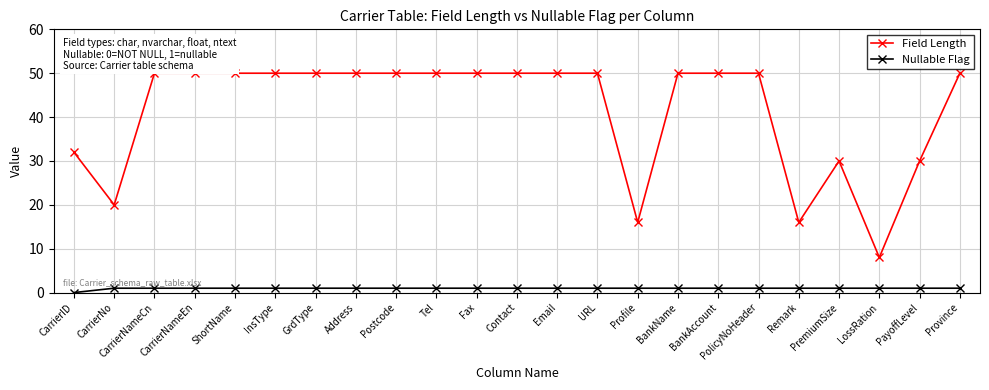

Which series has the largest total across all categories?

Field Length